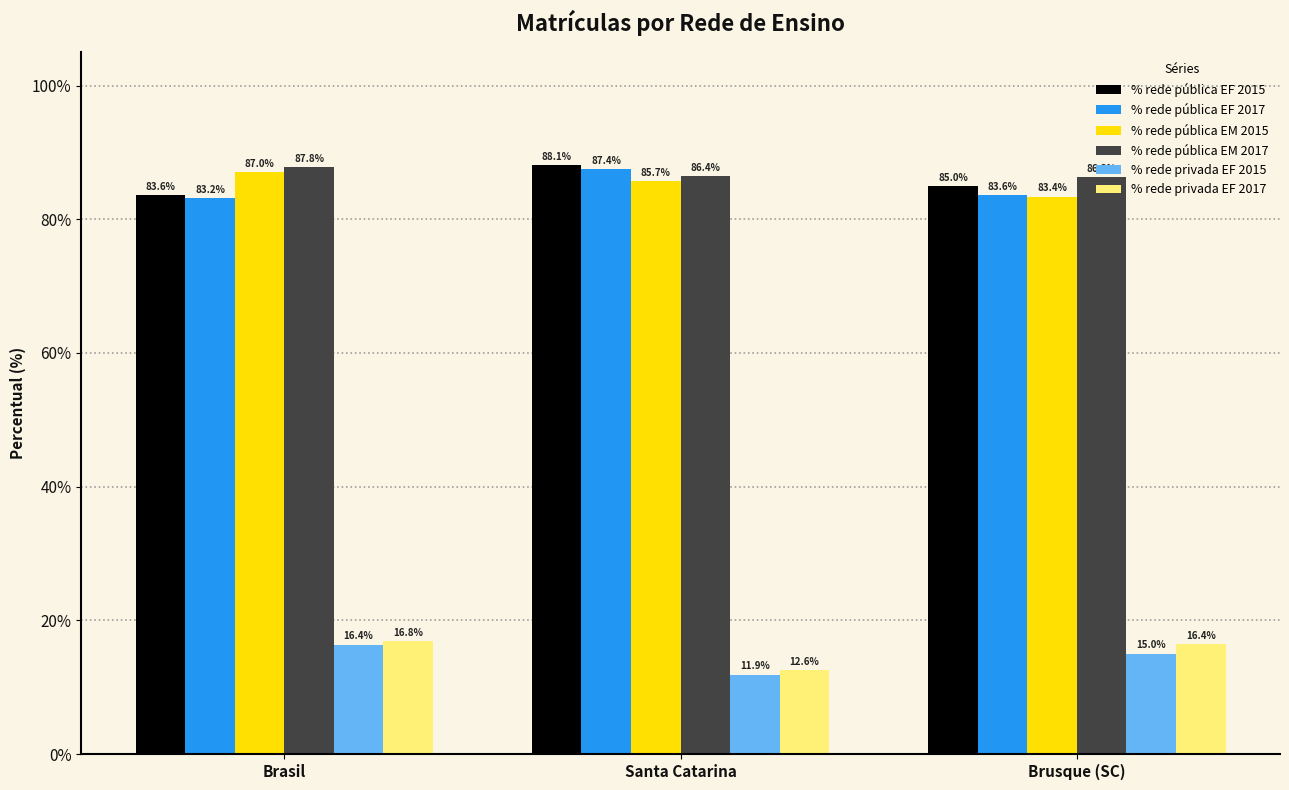

List the series in order of their peak value, highest first.

% rede pública EF 2015, % rede pública EM 2017, % rede pública EF 2017, % rede pública EM 2015, % rede privada EF 2017, % rede privada EF 2015